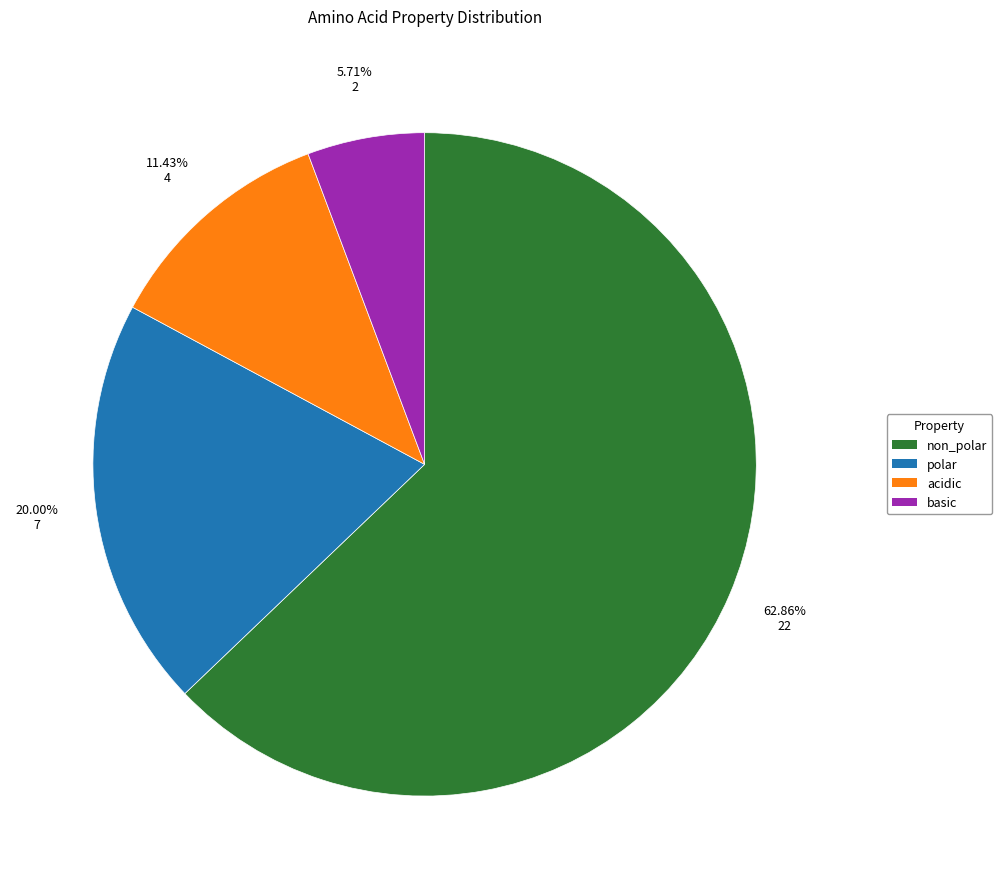

What is the largest slice in the pie chart?

non_polar